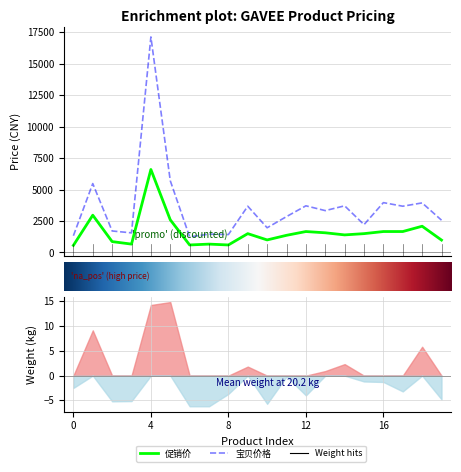

What is the average value of the 促销价 series?

1626